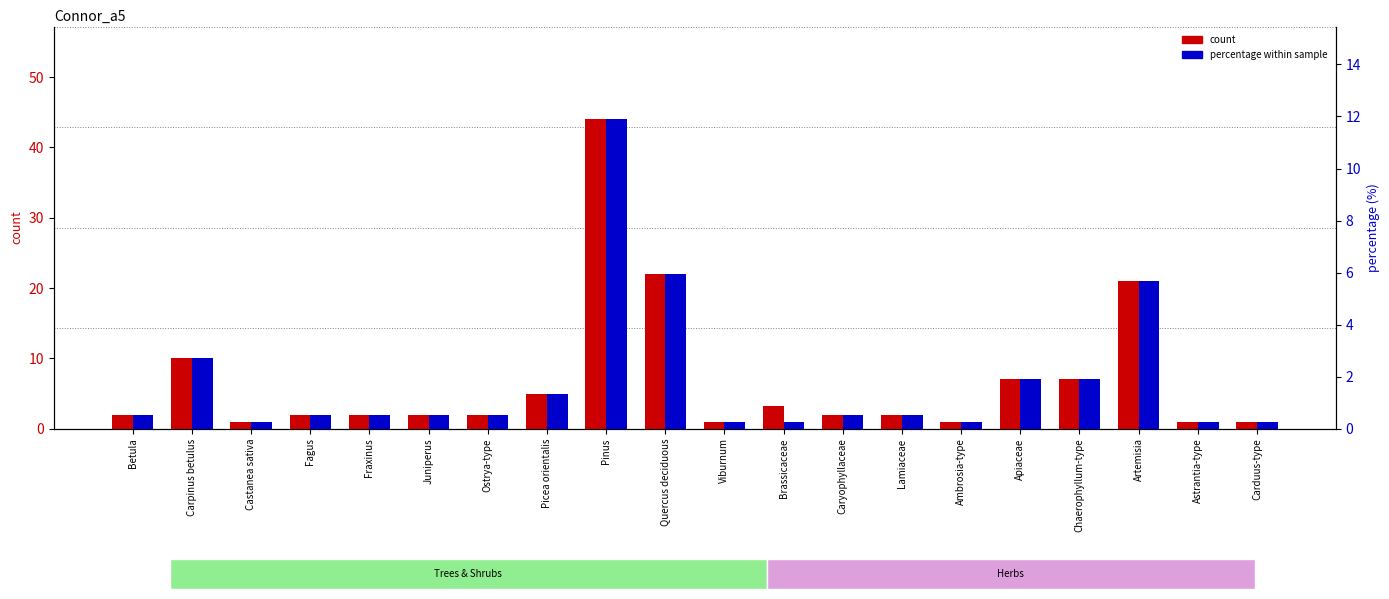

At Juniperus, list the series in order from largest to smallest.

count, percentage